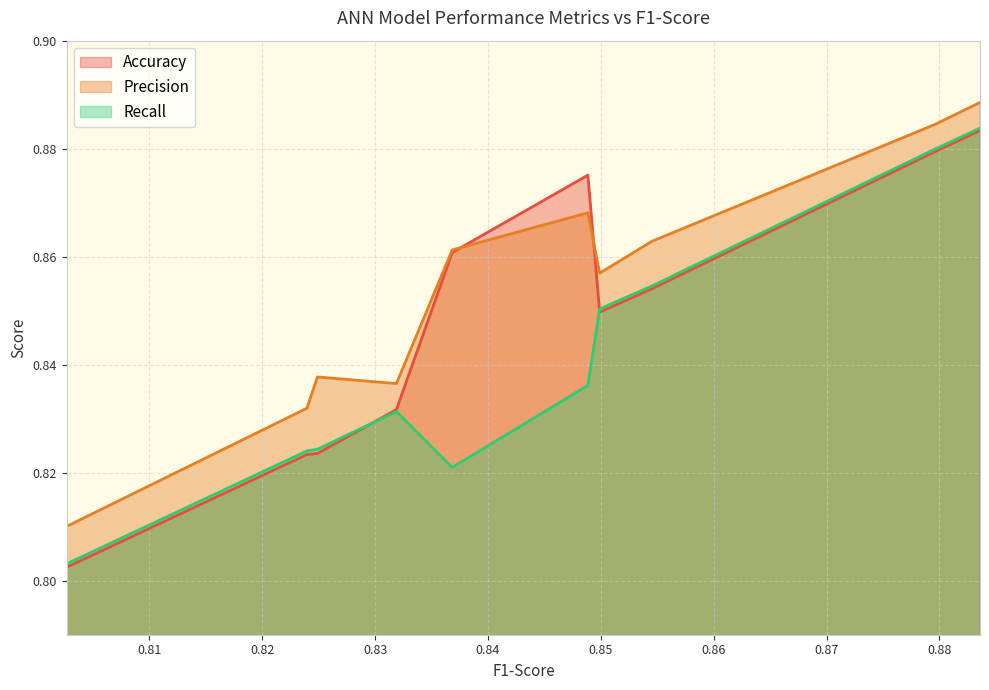

What is the difference between the second highest and minimum values in the Accuracy series?

0.1